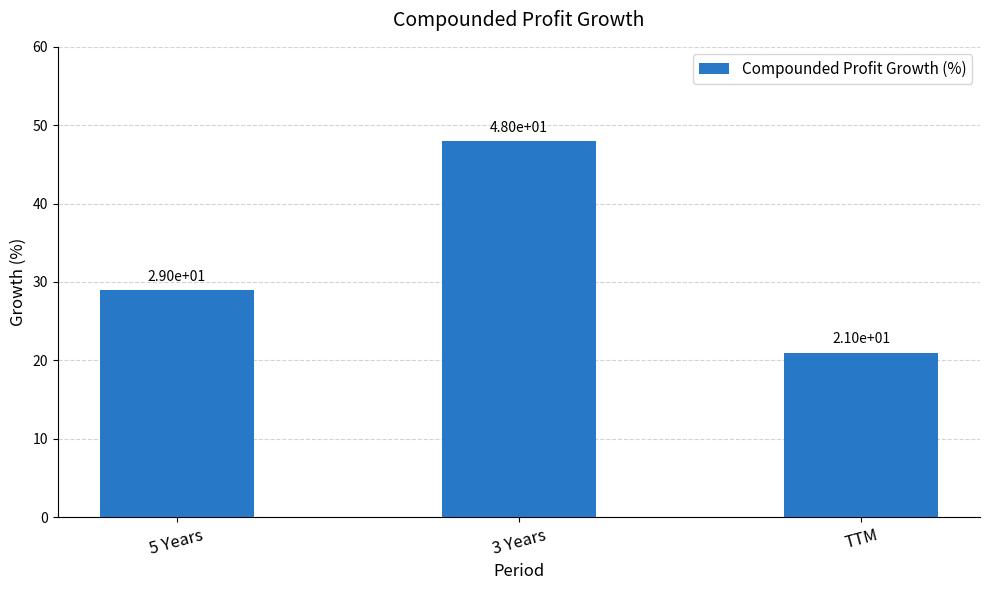

How many series are shown in this chart?

1